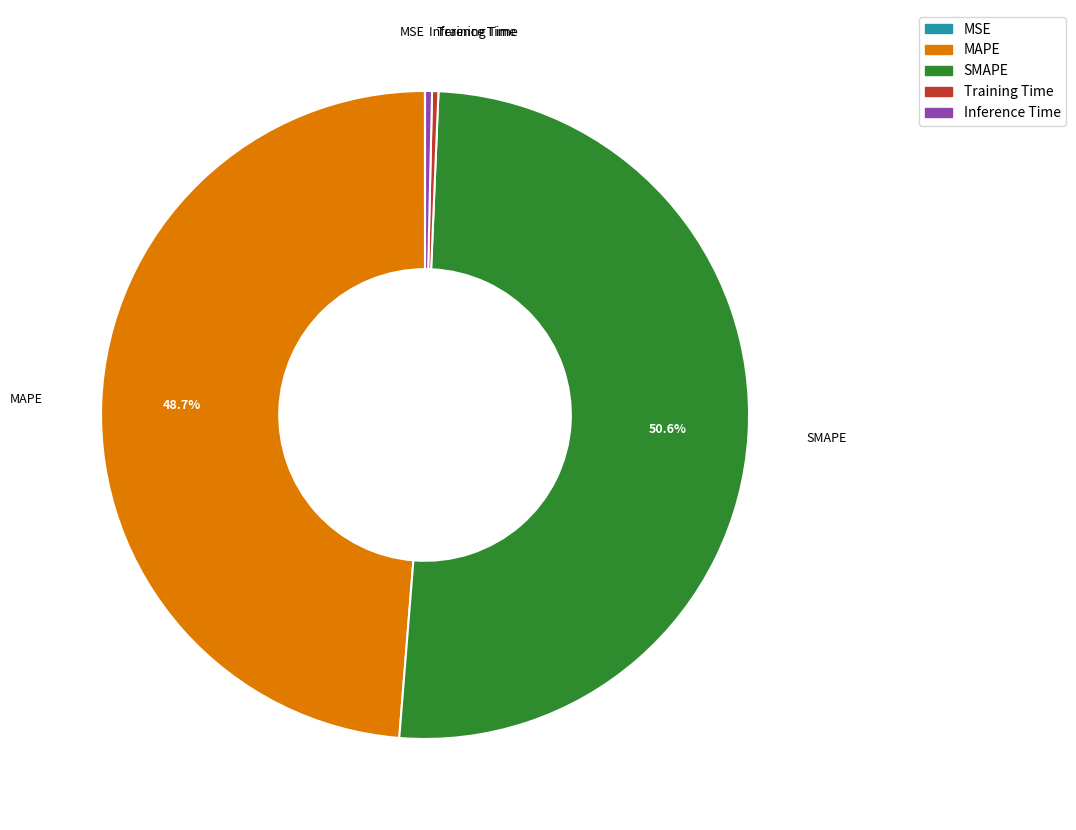

To the nearest percent, what is the average slice percentage?

20%